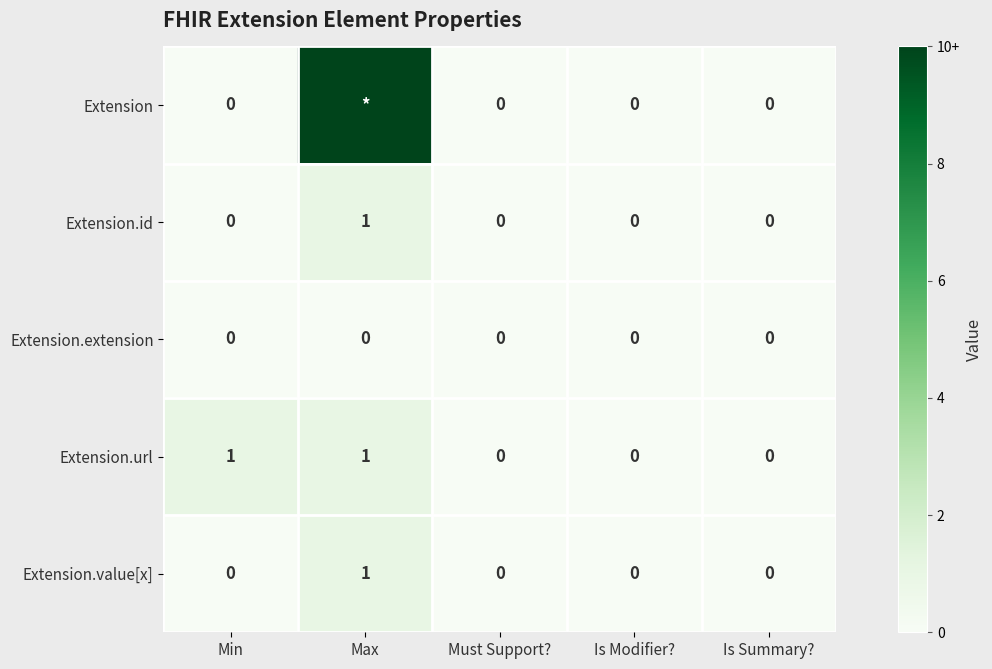

At which category does the chart reach its minimum across all series?

Min